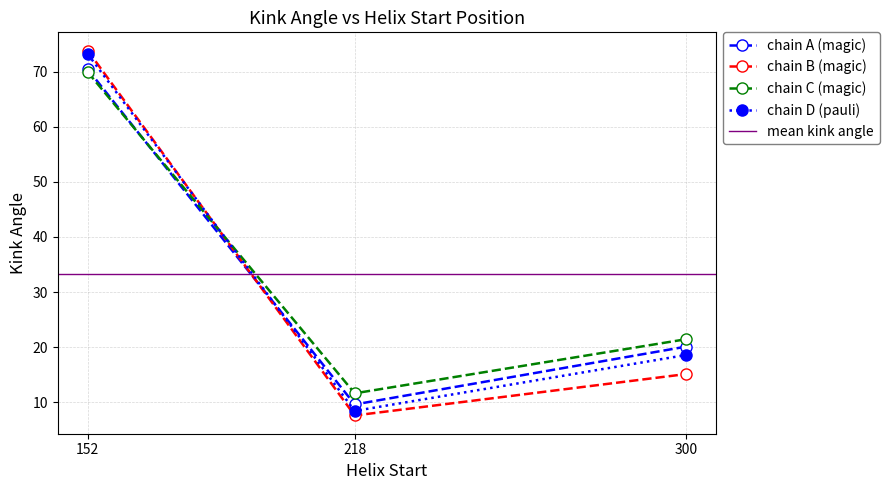

Between 300 and 218, which is larger?

300